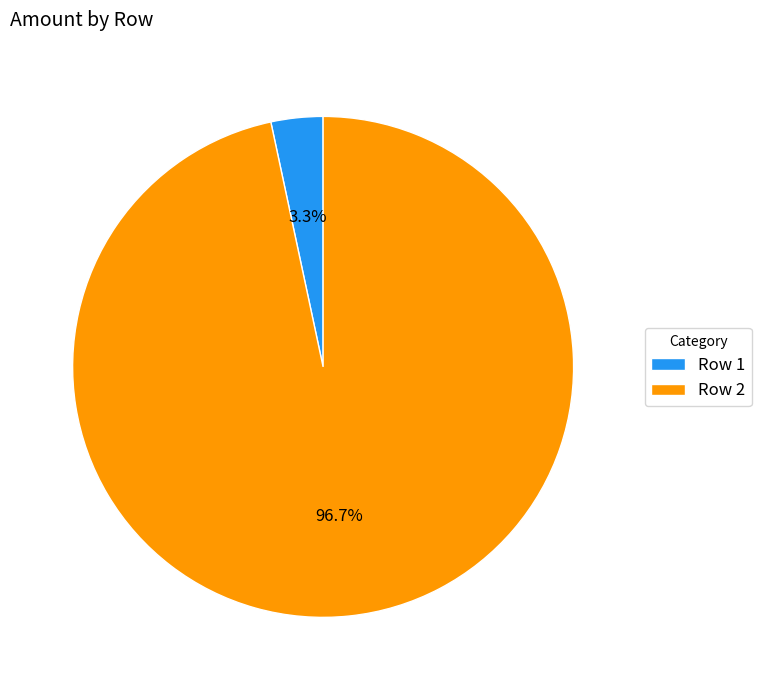

Do Row 2 and Row 1 together represent more than half of the pie?

Yes